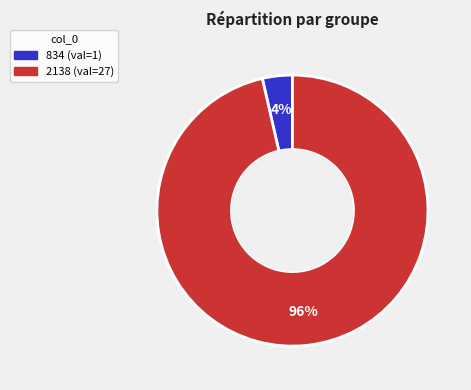

Is it true that 834 is 4% of the pie?

True